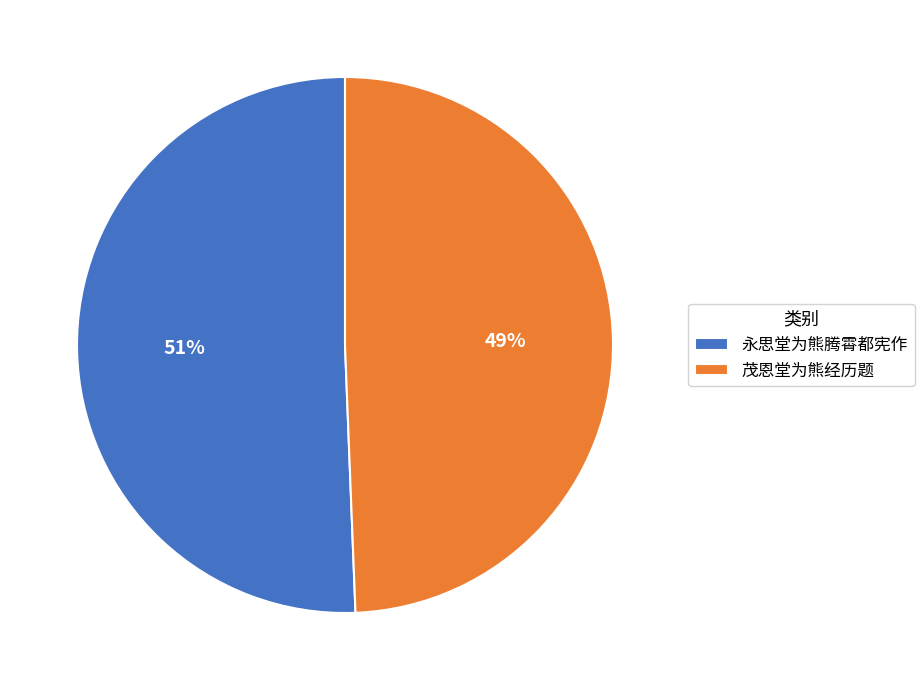

To the nearest percent, what percentage of the pie is 永思堂为熊腾霄都宪作?

51%